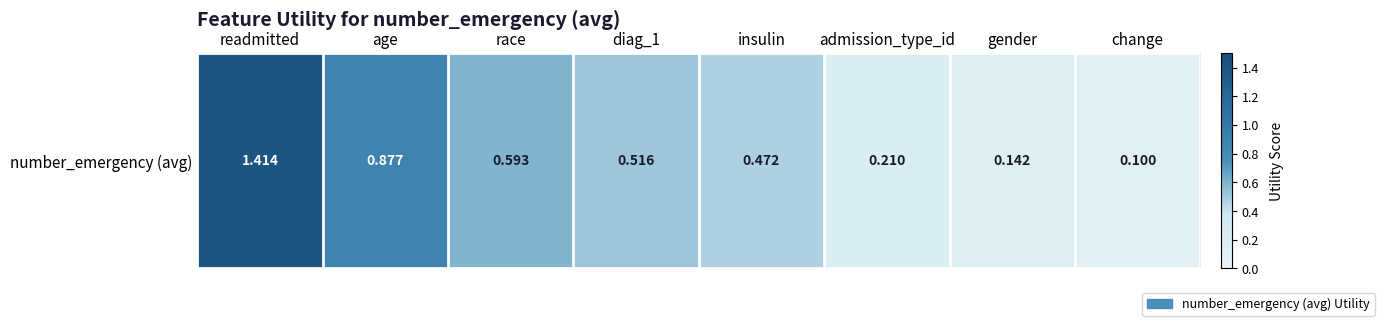

Reading left to right, extract all data points from this chart.

1.4	0.9	0.6	0.5	0.5	0.2	0.1	0.1